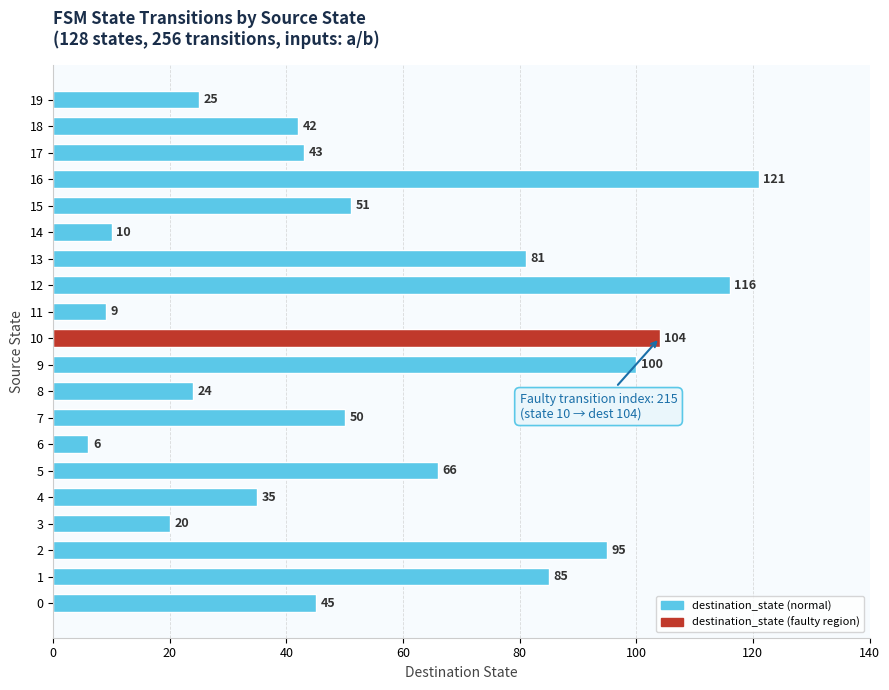

Reading top to bottom, list all the values displayed in this chart.

25	42	43	121	51	10	81	116	9	104	100	24	50	6	66	35	20	95	85	45